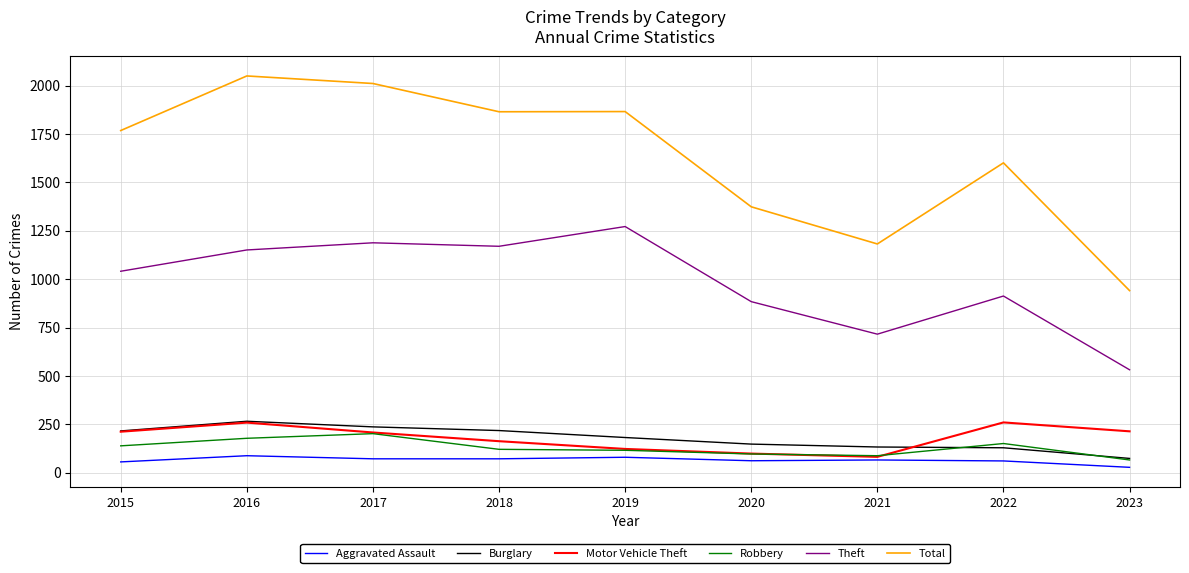

Is it true that Total equals 2944 at 2015?

False